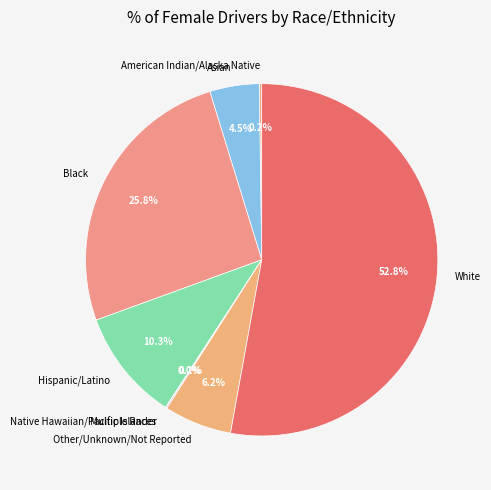

To the nearest percent, what is the difference between the largest and smallest slice percentages?

53%